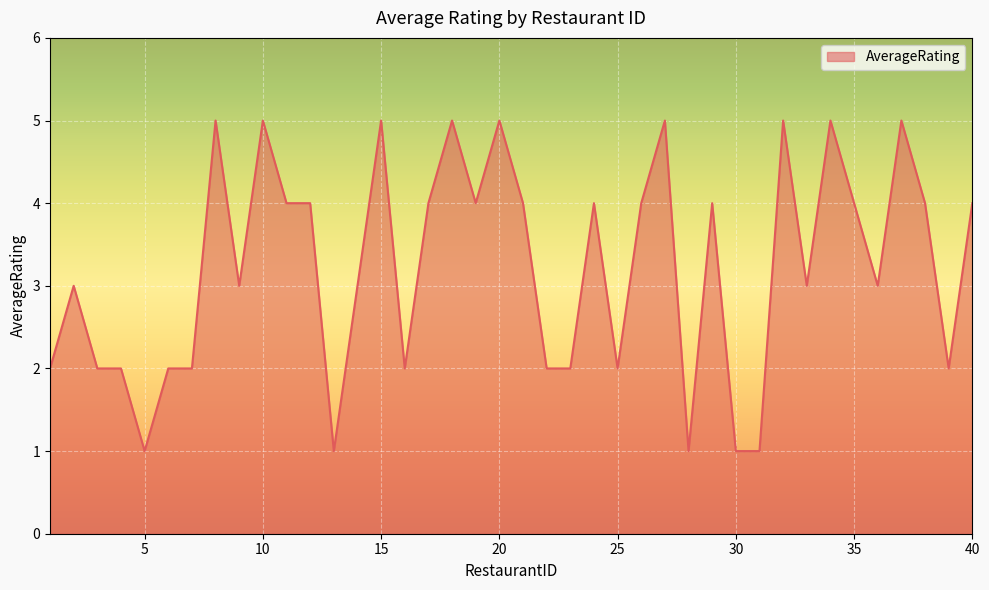

What is the maximum value shown in the chart?

5